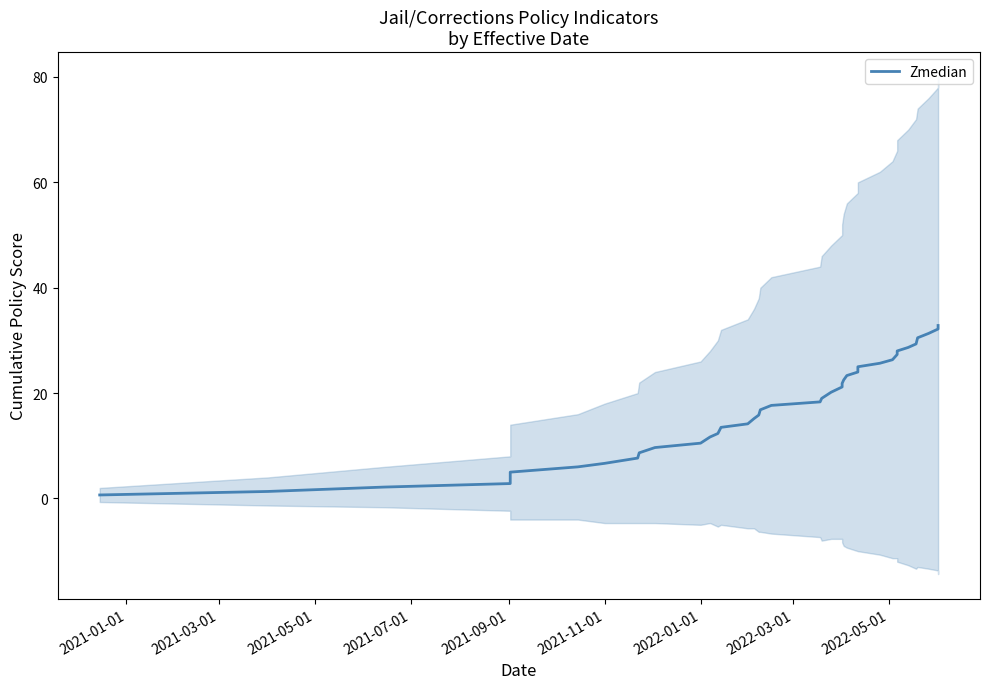

What is the difference between the second highest and minimum values?

31.5